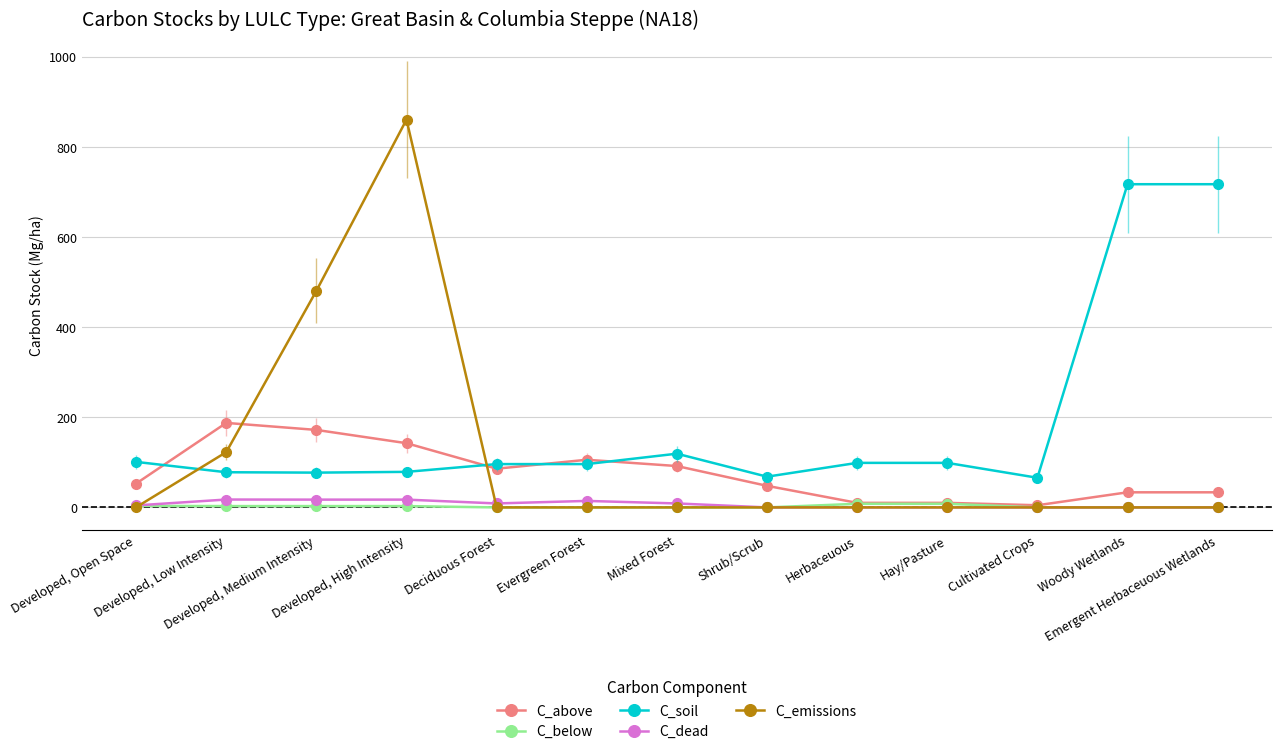

In C_dead, how many points are higher than both neighbors (excluding endpoints)?

3